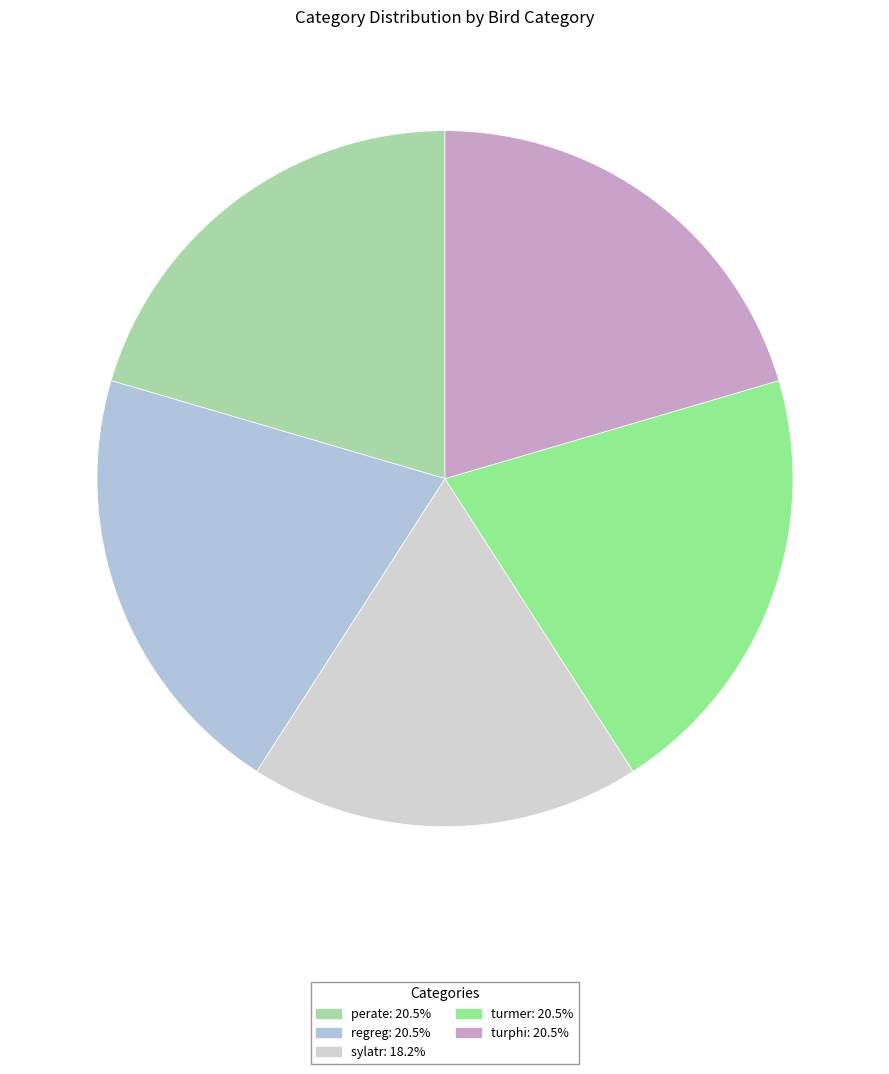

Rank the categories by value from lowest to highest.

sylatr, perate, regreg, turmer, turphi